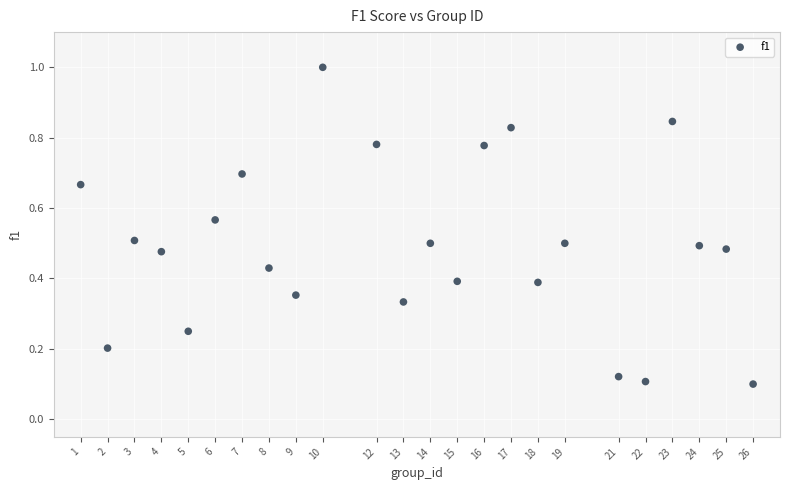

What is the range of Y values (max minus min)?

0.9